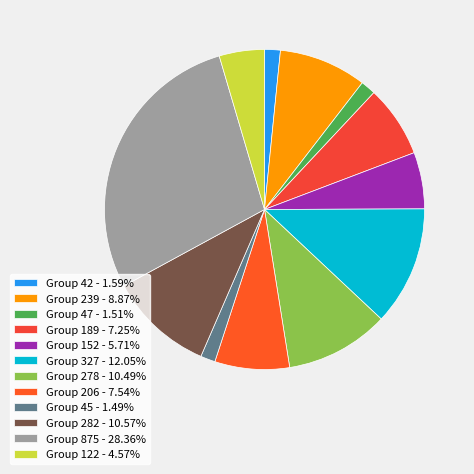

Which slice is the smallest?

group_45